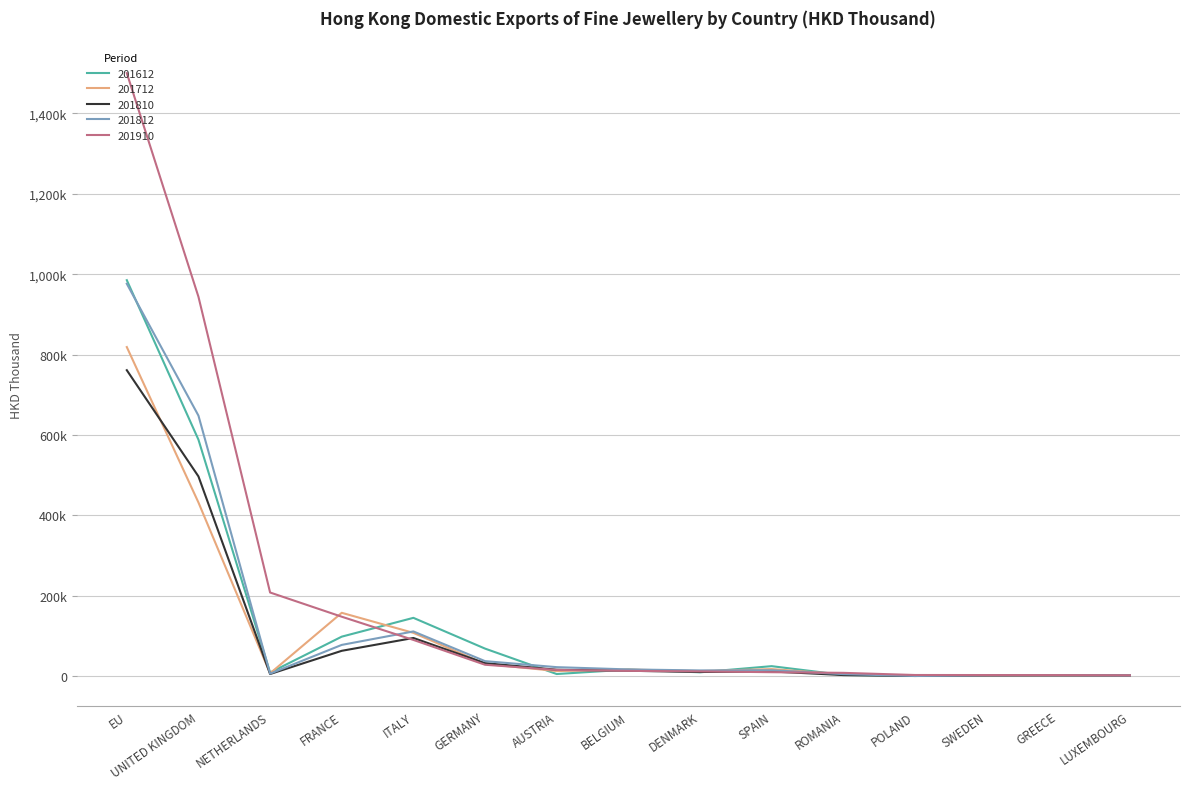

The 201812 series shows 2121.0 at LUXEMBOURG. True or false?

True